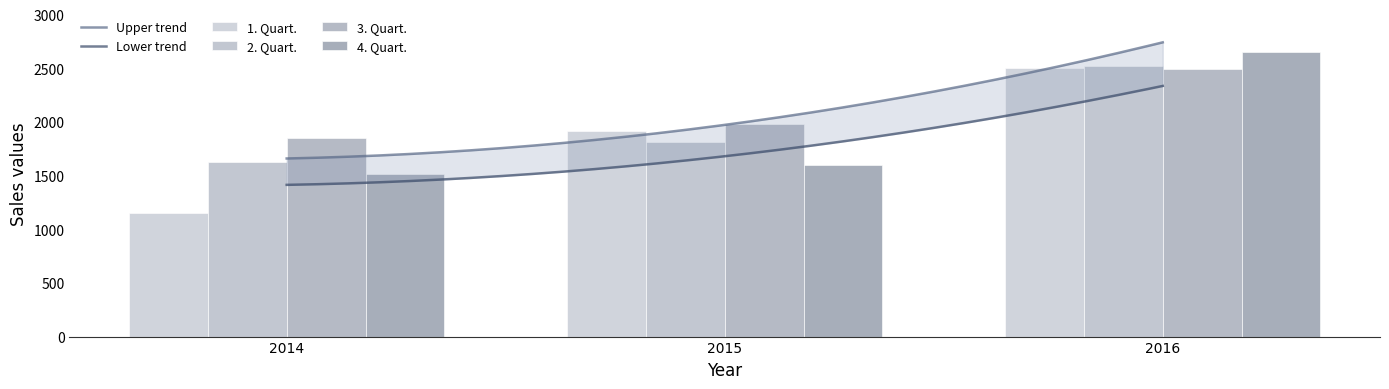

At which category is the sum across all series the highest?

2016